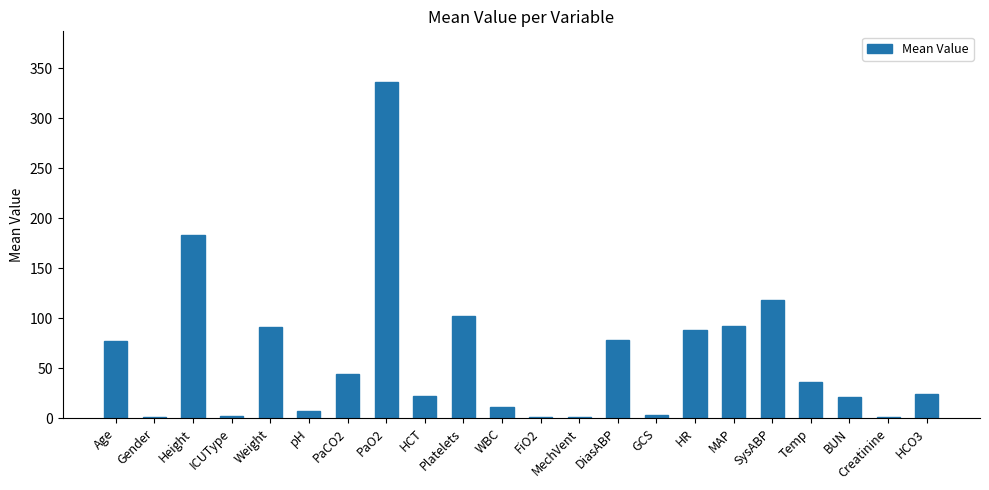

Between HCO3 and SysABP, which is larger?

SysABP